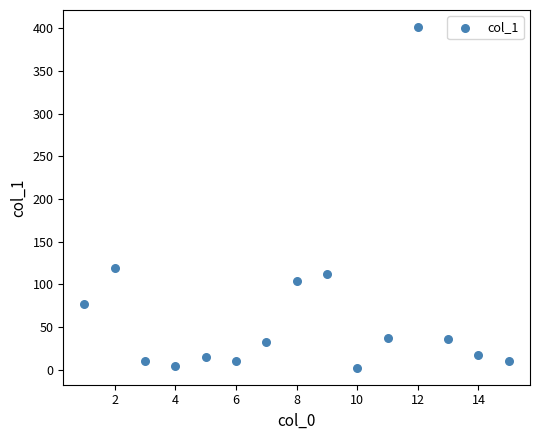

What is the range of X values (max minus min)?

14.0